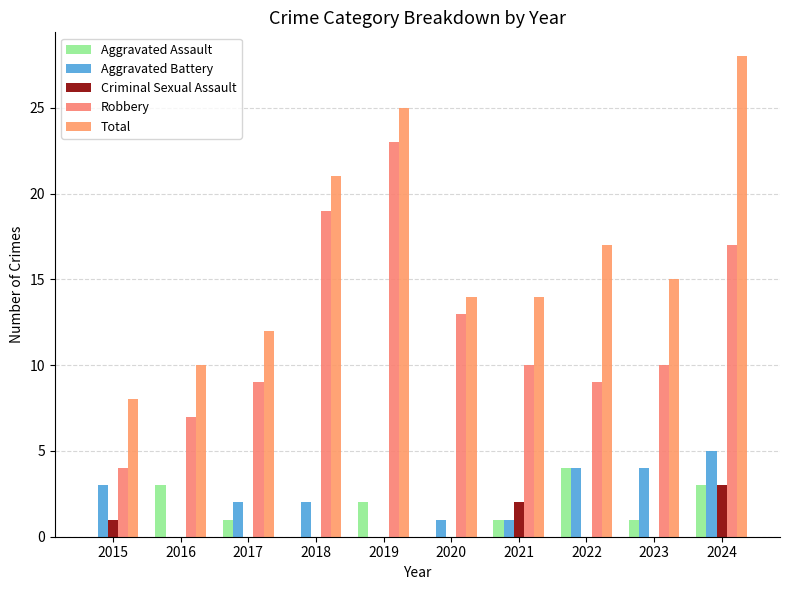

What is the value of the Robbery bar at the 8th from the left?

9